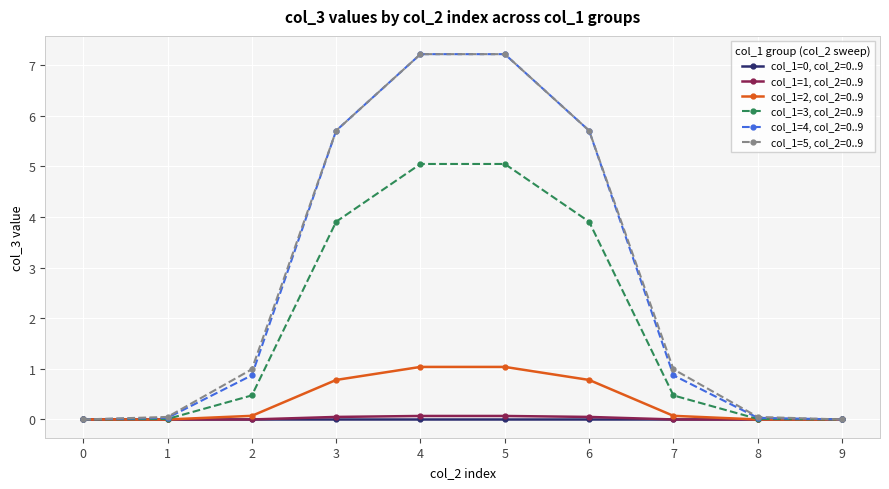

The col_1=4, col_2=0..9 series shows 8.3 at 6. True or false?

False